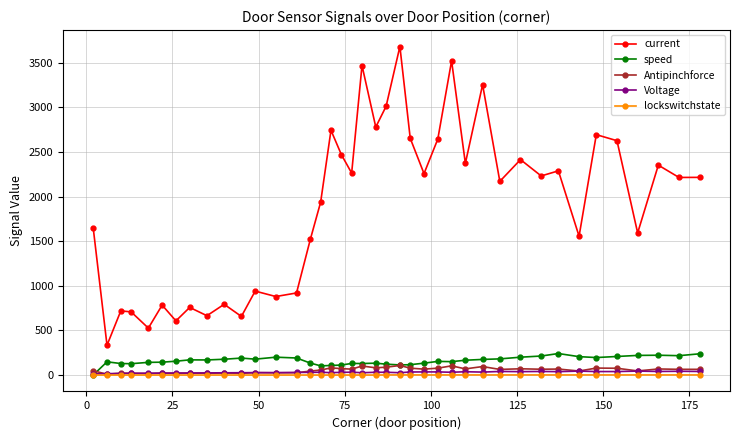

True or false: speed has more than 0 points higher than both neighbors.

True